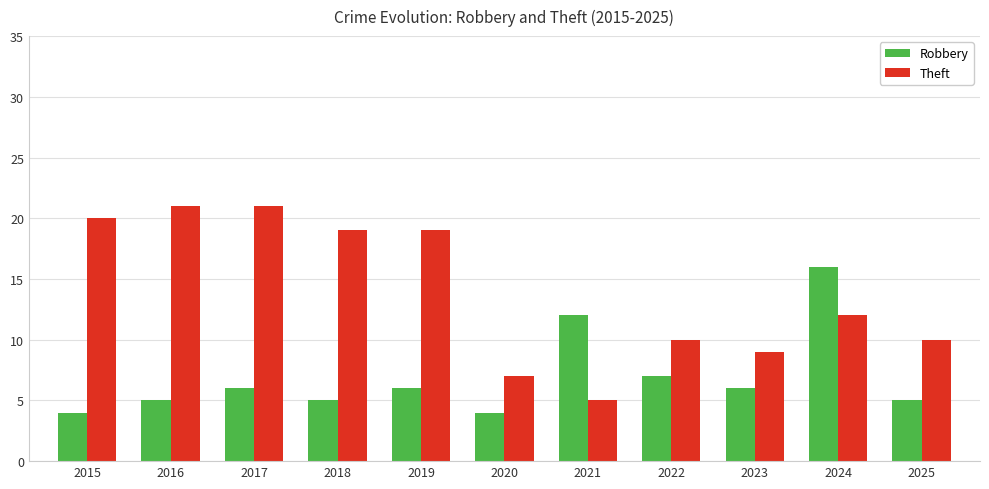

The Theft series shows 21 at 2016. True or false?

True